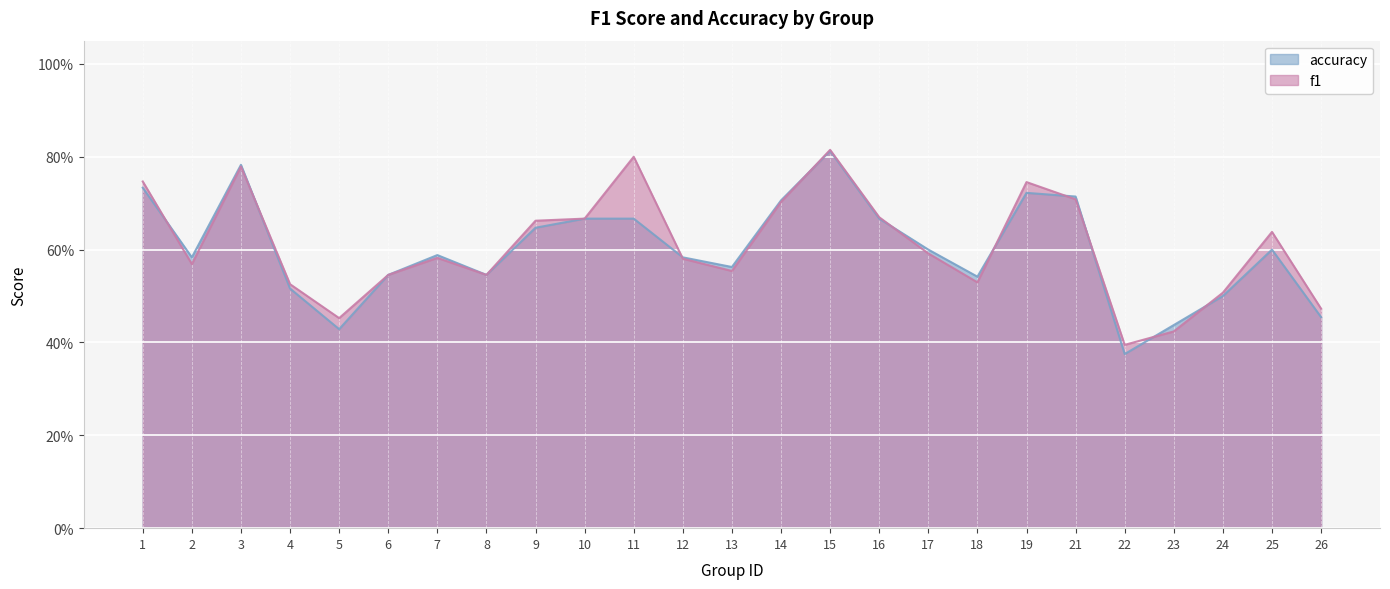

What is the approximate value of accuracy at 3?

0.8